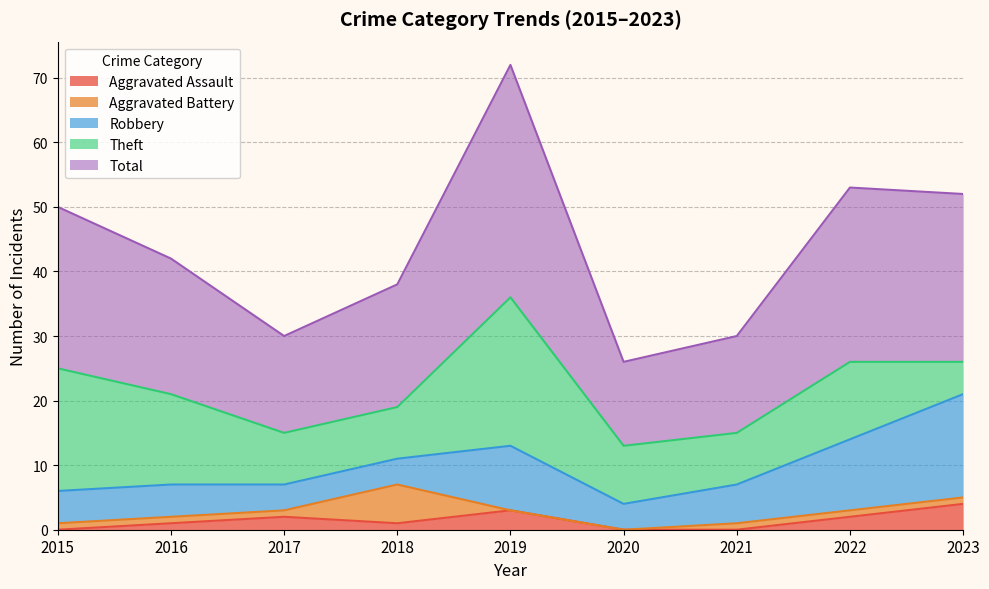

What are all the series names shown in the legend?

Aggravated Assault, Aggravated Battery, Robbery, Theft, Total